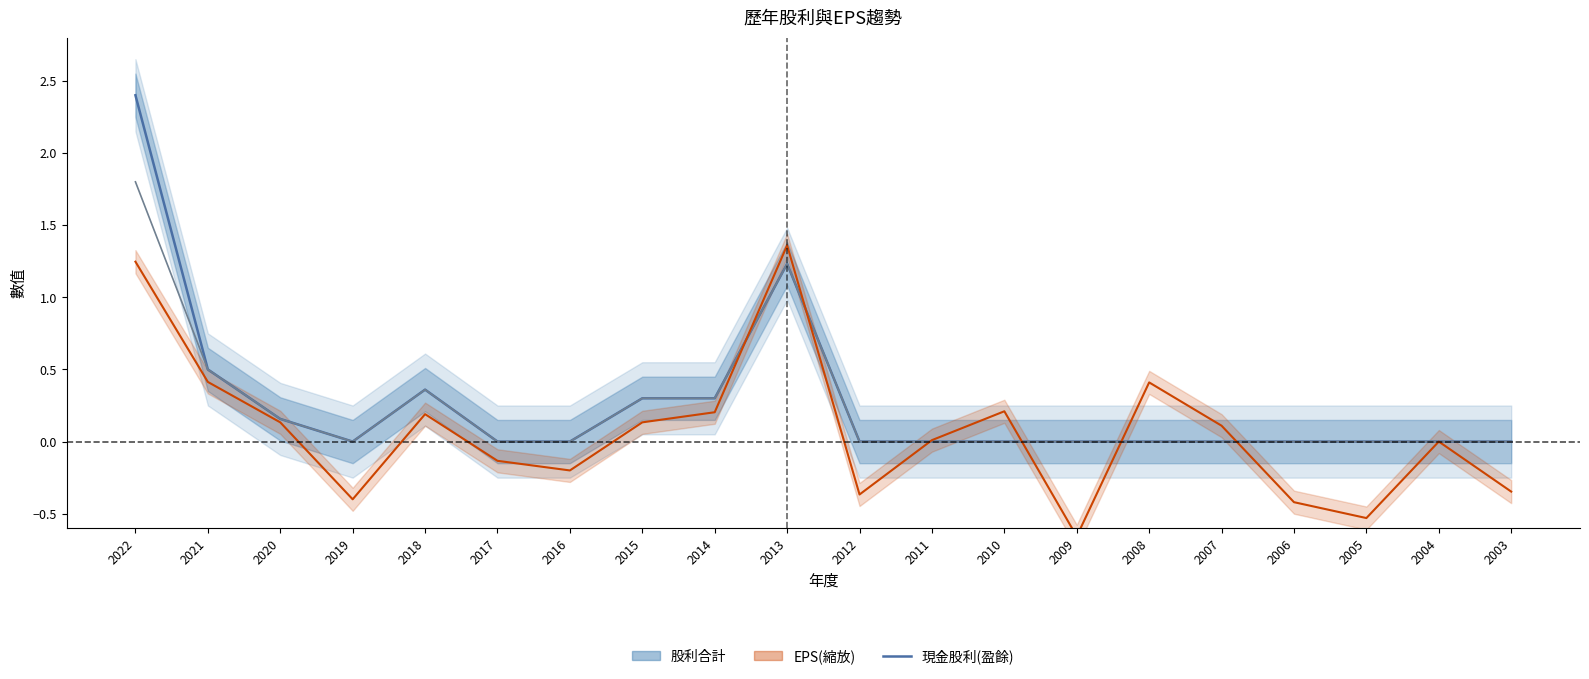

At how many categories does at least one series exceed 2?

1